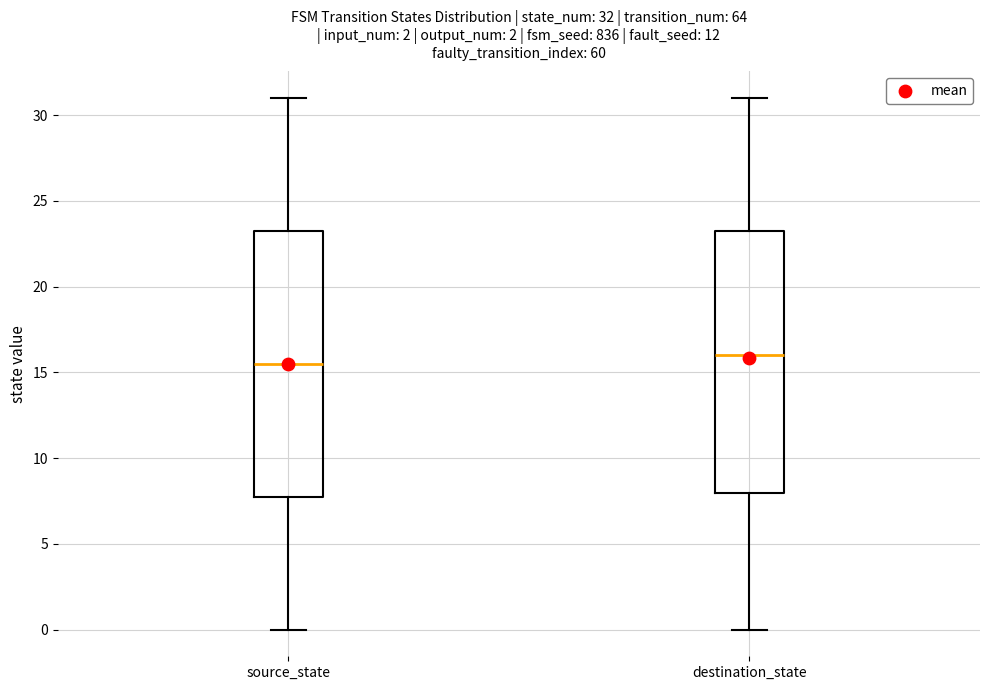

Which box has the highest median line?

destination_state